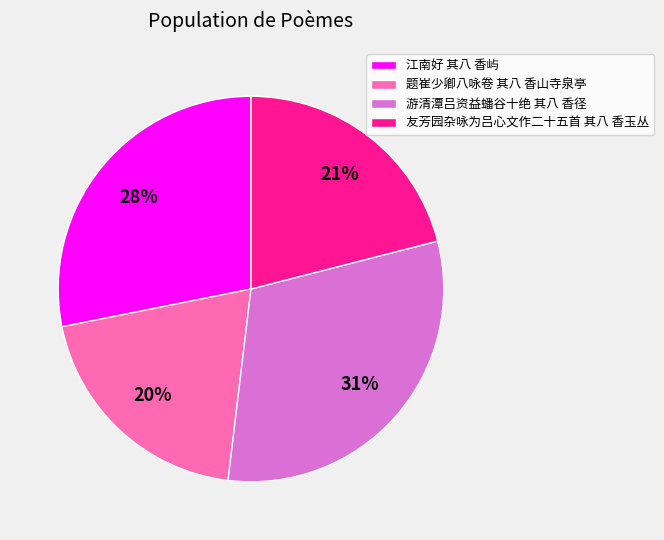

What percentage is the 题崔少卿八咏卷 其八 香山寺泉亭 slice, to the nearest percent?

20%